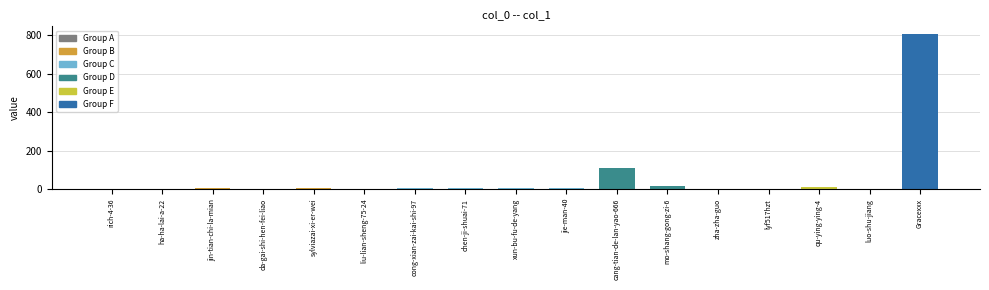

Count the number of data series in this chart.

1